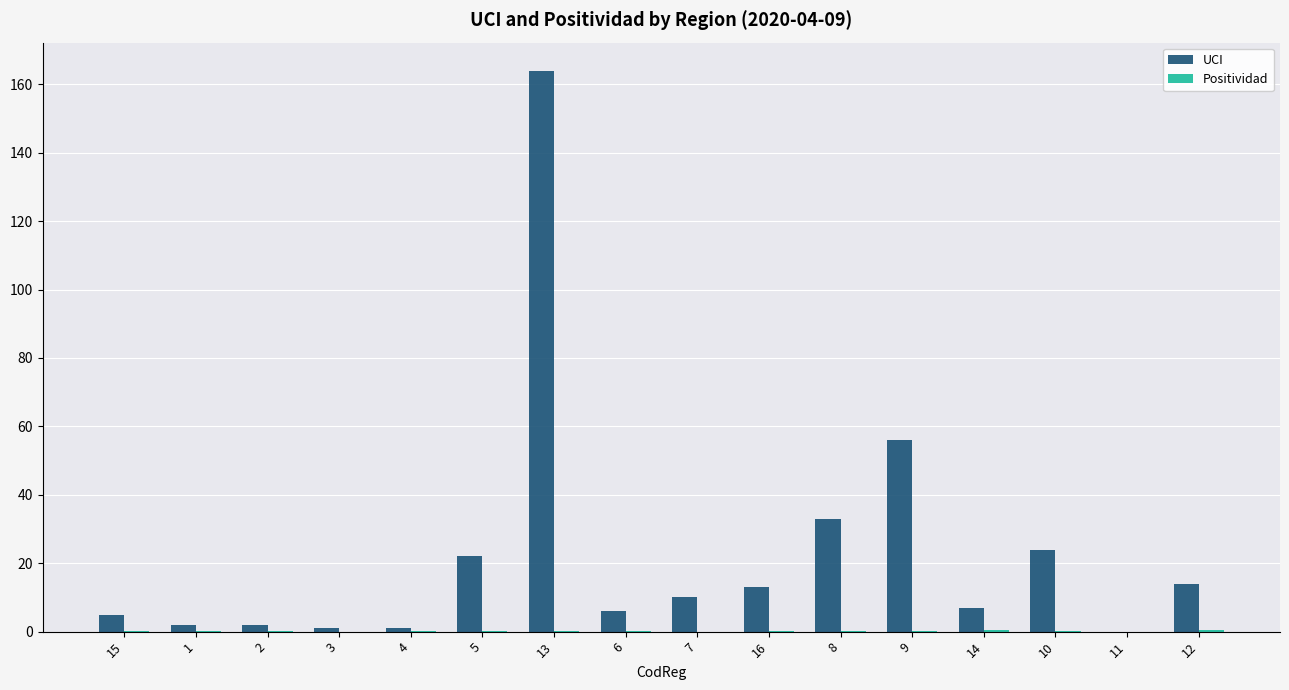

How many groups of bars are there?

16